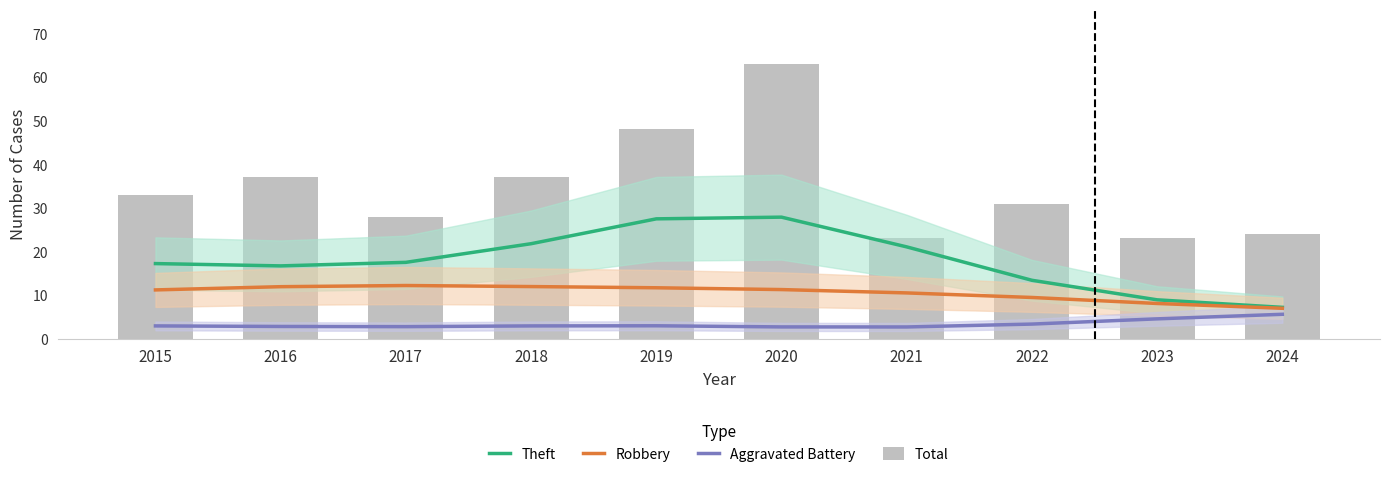

Which series changed the most between 2018 and 2020?

Total